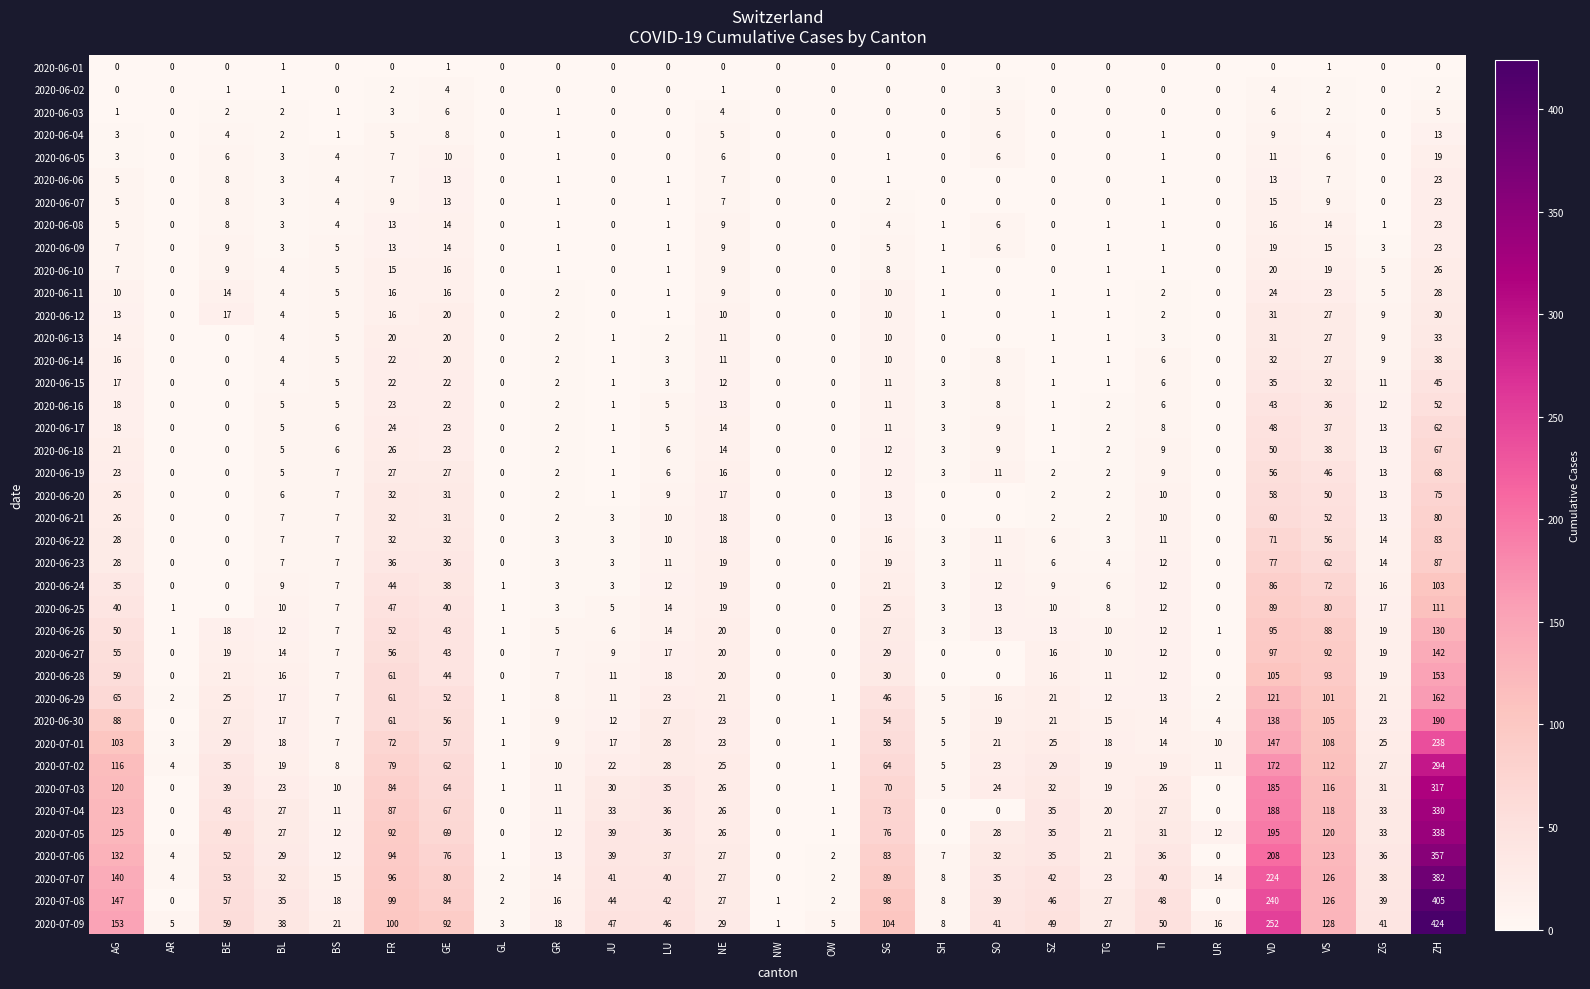

At which category is the sum across all series the highest?

ZH